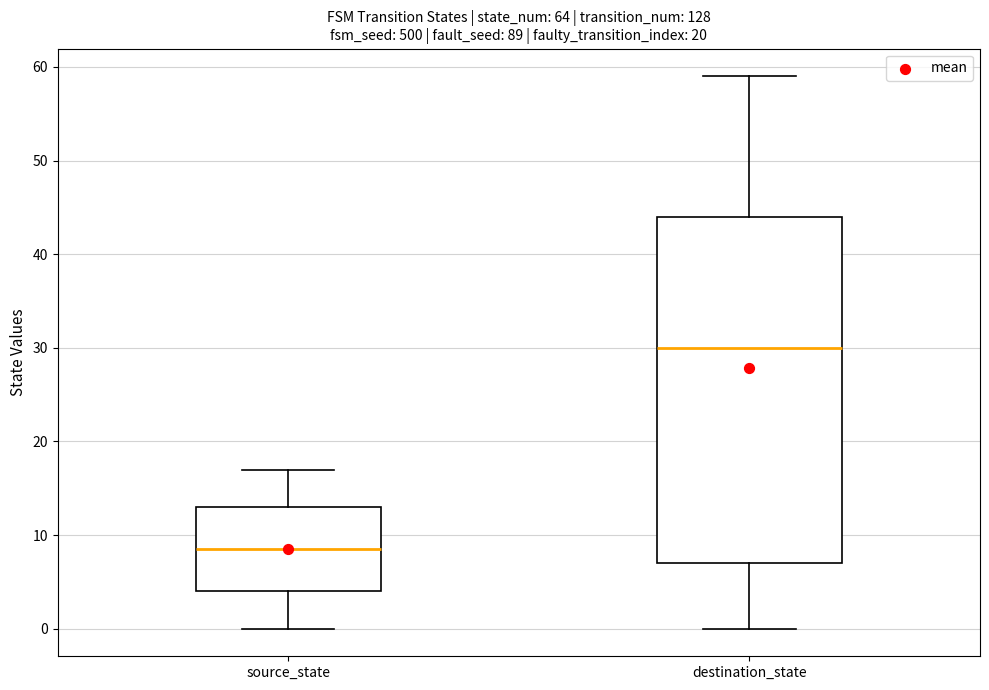

Which box is the tallest, from its lower edge to its upper edge?

destination_state